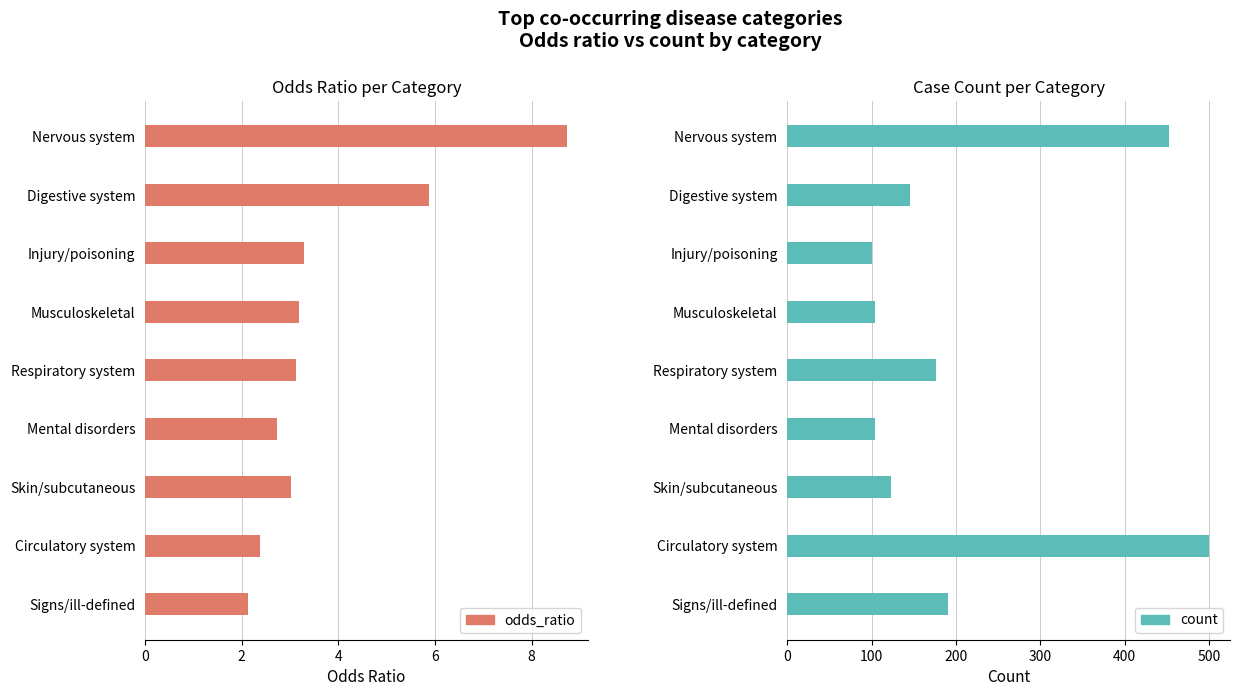

What is the approximate value of odds_ratio at Musculoskeletal?

3.2